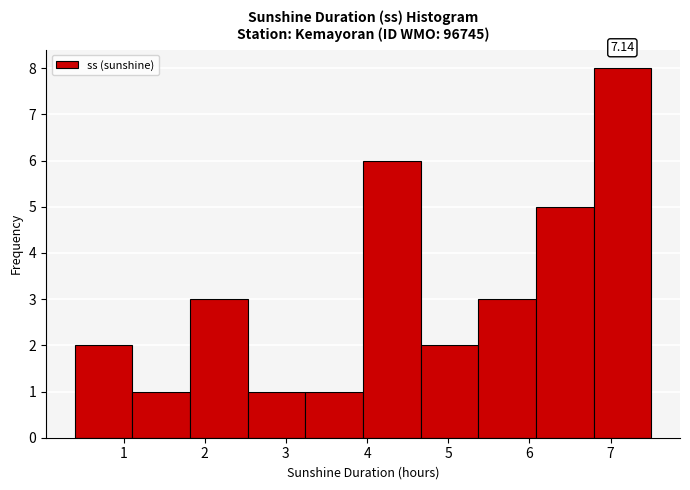

Over which range of the x-axis is the bar tallest?

6.79 to 7.50